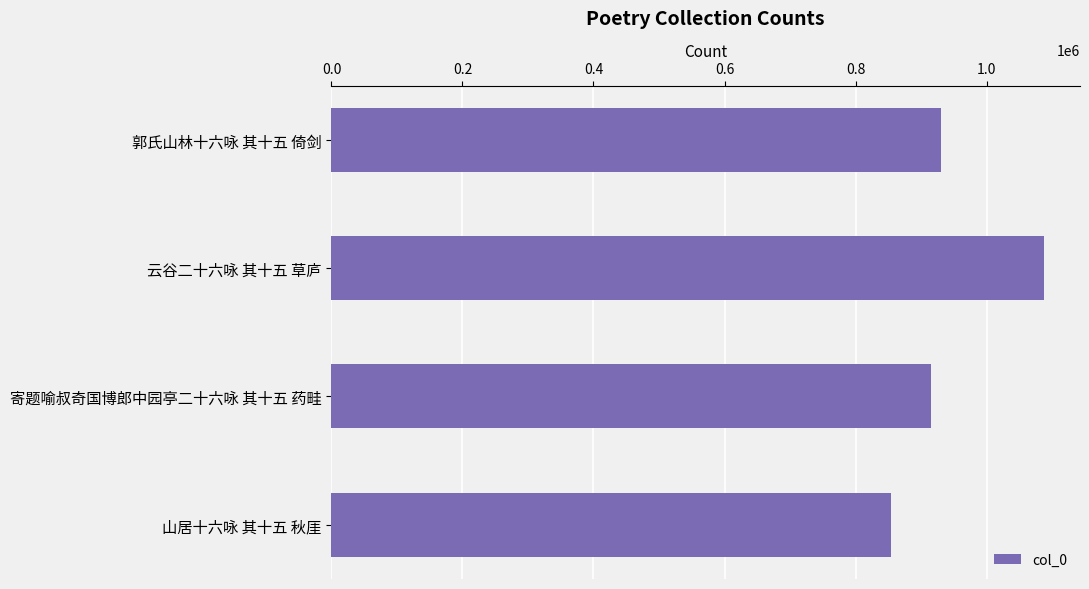

List the labels in order of value, largest first.

云谷二十六咏 其十五 草庐, 郭氏山林十六咏 其十五 倚剑, 寄题喻叔奇国博郎中园亭二十六咏 其十五 药畦, 山居十六咏 其十五 秋厓